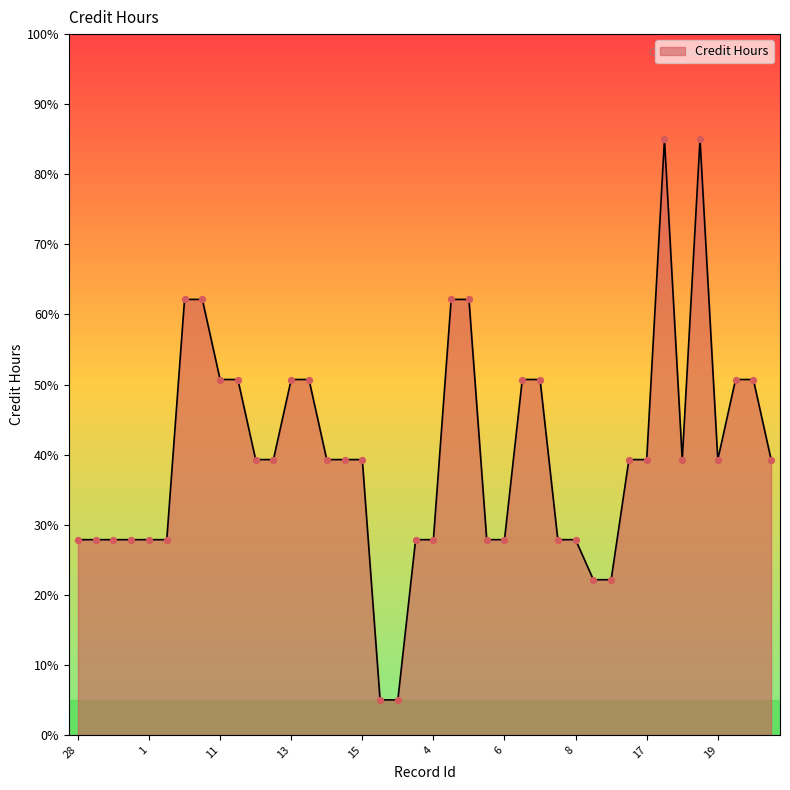

What is the minimum value shown in the chart?

5.0